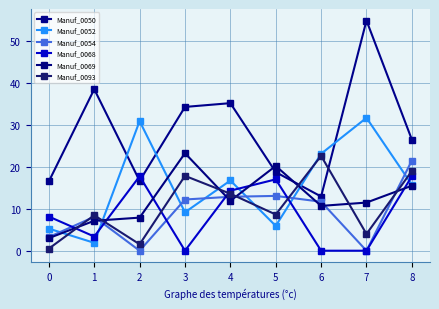

How many times do Manuf_0054 and Manuf_0093 cross each other?

4